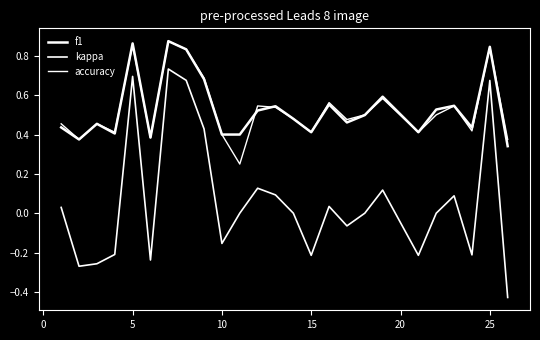

True or false: accuracy and kappa intersect in this chart.

False